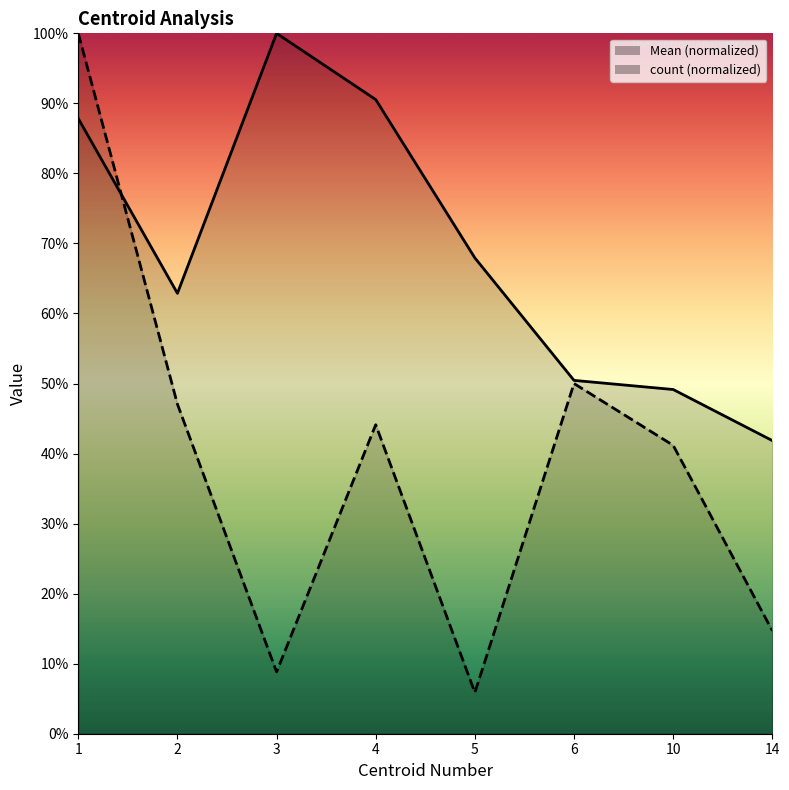

How many data points in Mean are above 67?

4